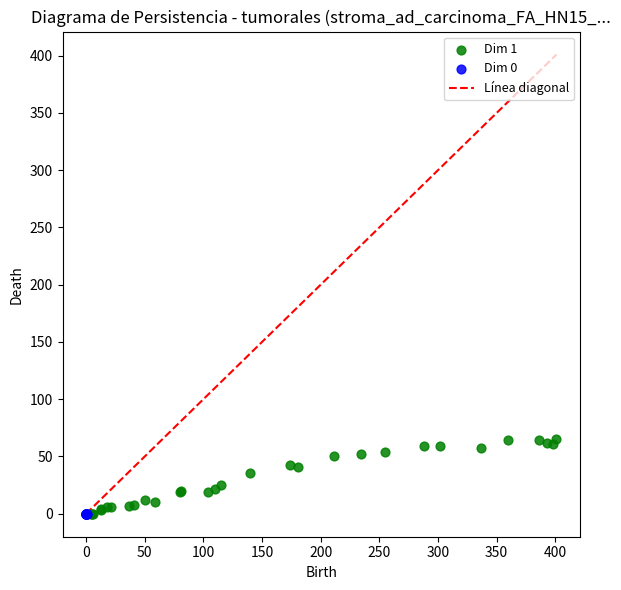

Which series contains the highest Y value?

Dim 1